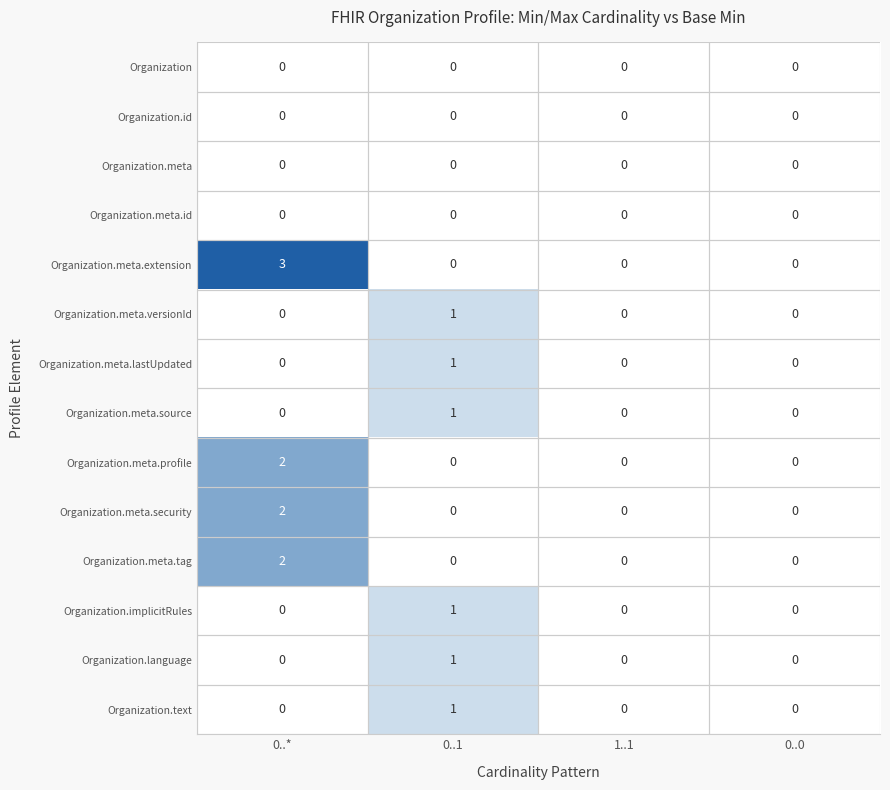

True or false: Organization.language has a value of 1 at 0..1.

True